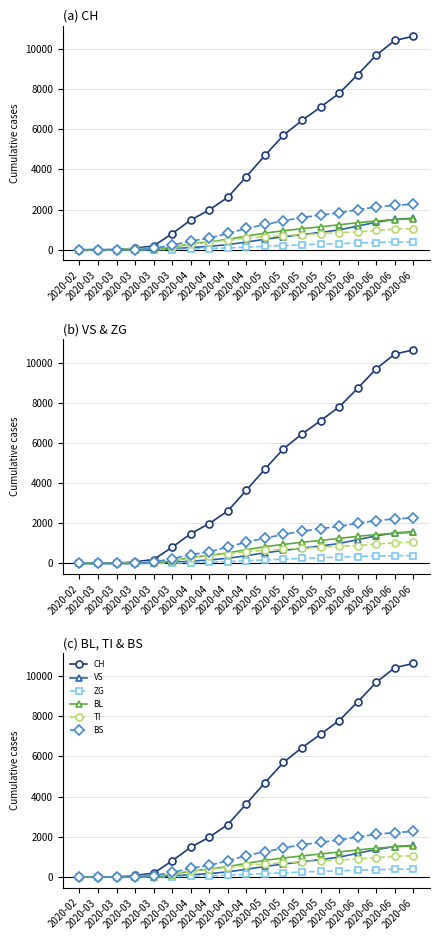

The value of TI at 2020-06 is 1054. True or false?

True